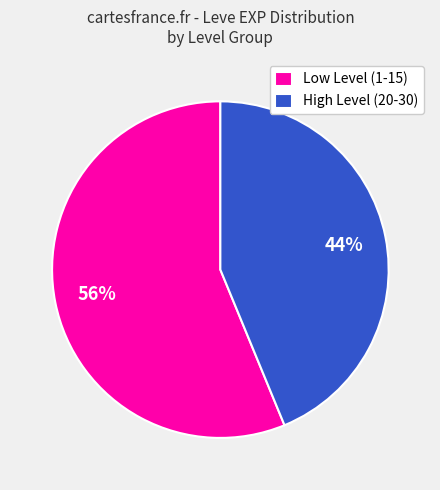

What is the ratio of the value at High Level (20-30) to the value at Low Level (1-15)?

0.8